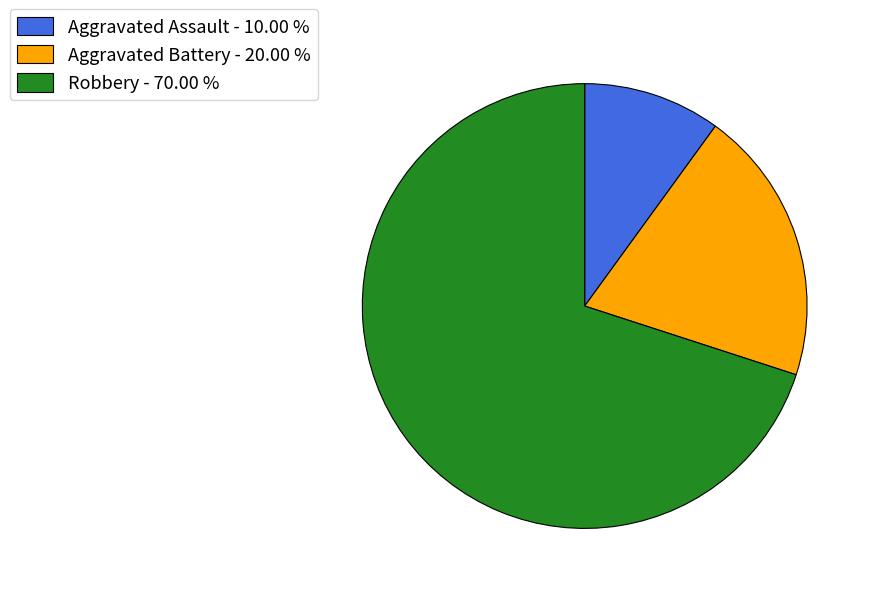

Do Aggravated Battery - 20.00 % and Robbery - 70.00 % together represent more than half of the pie?

Yes